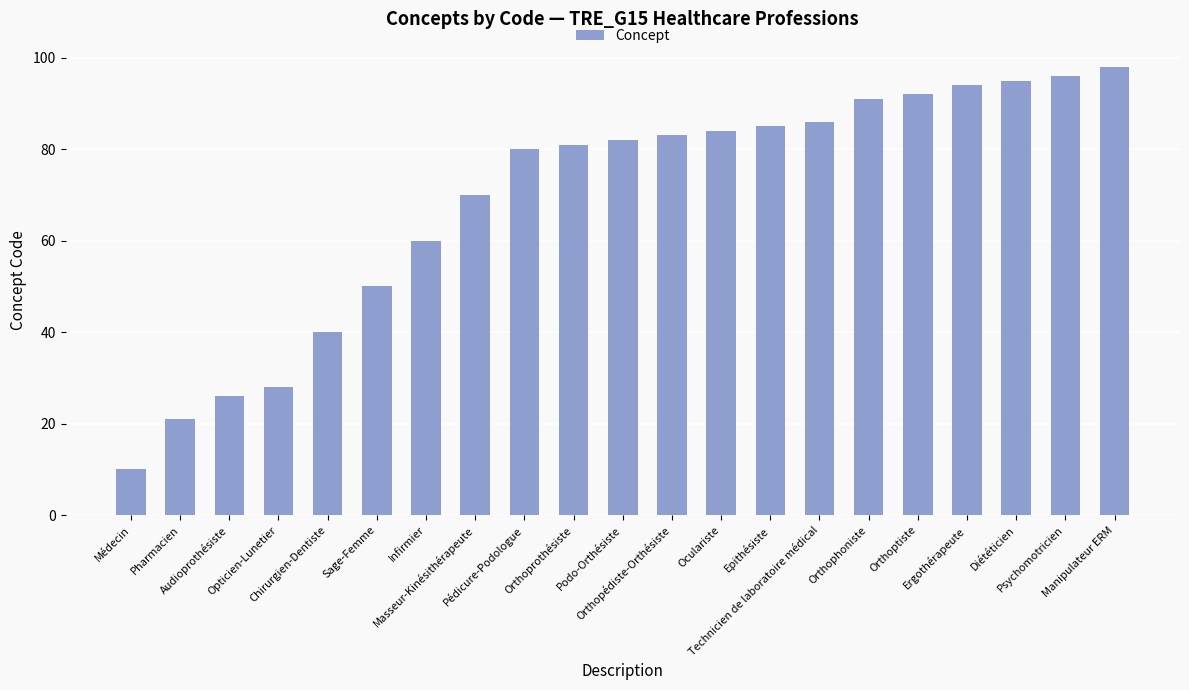

Which has a higher value, Orthopédiste-Orthésiste or Audioprothésiste?

Orthopédiste-Orthésiste